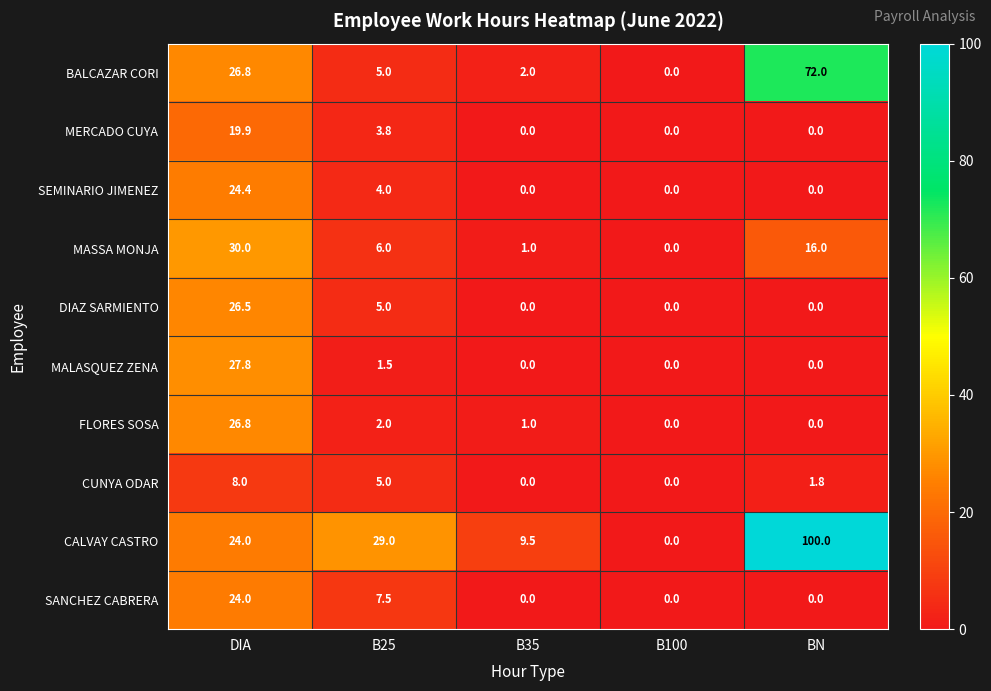

Which series changed the most between B25 and B35?

CALVAY CASTRO